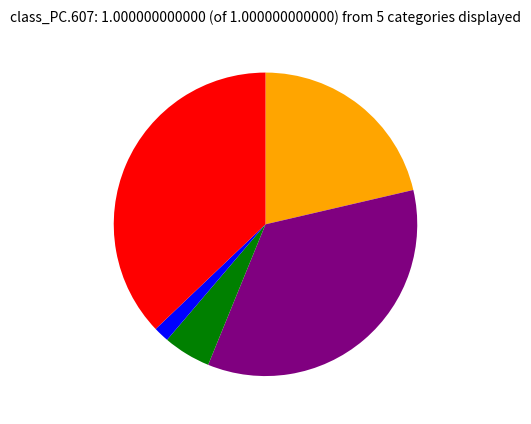

Is there a majority slice in this chart?

No